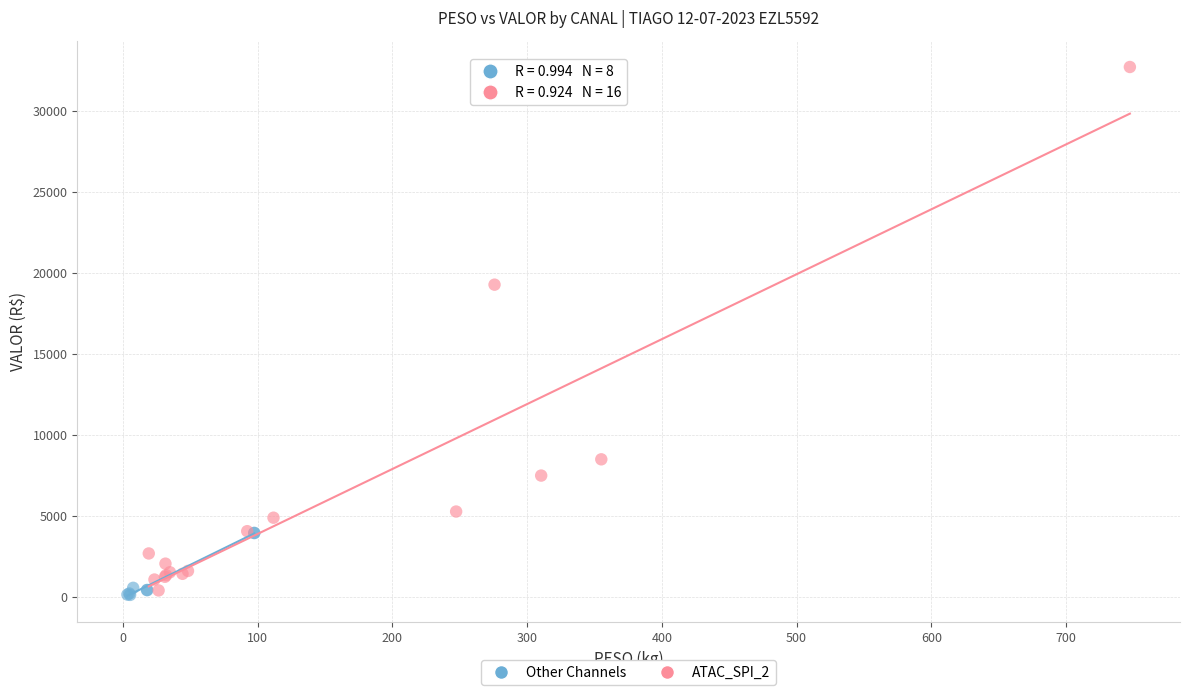

What are all the series names shown in the legend?

Other Channels, ATAC_SPI_2